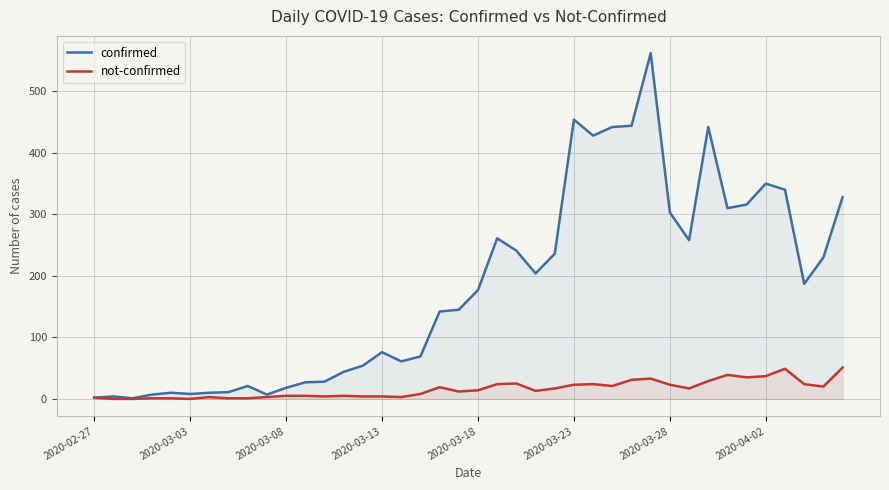

Rank the series at 24 from highest to lowest value.

confirmed, not-confirmed